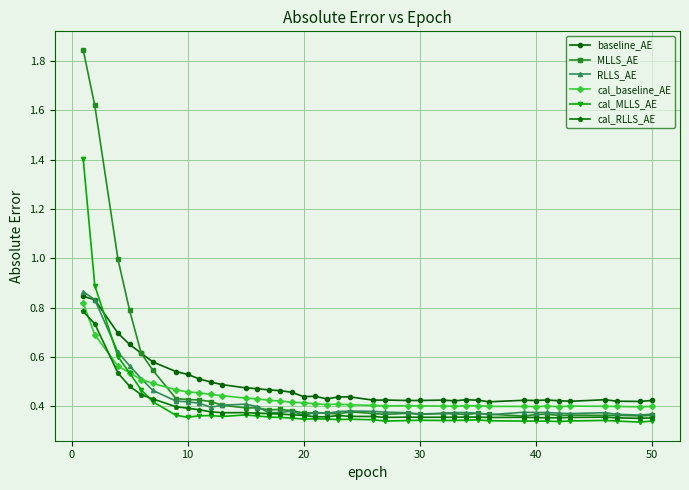

True or false: baseline_AE has more than 2 points higher than both neighbors.

True